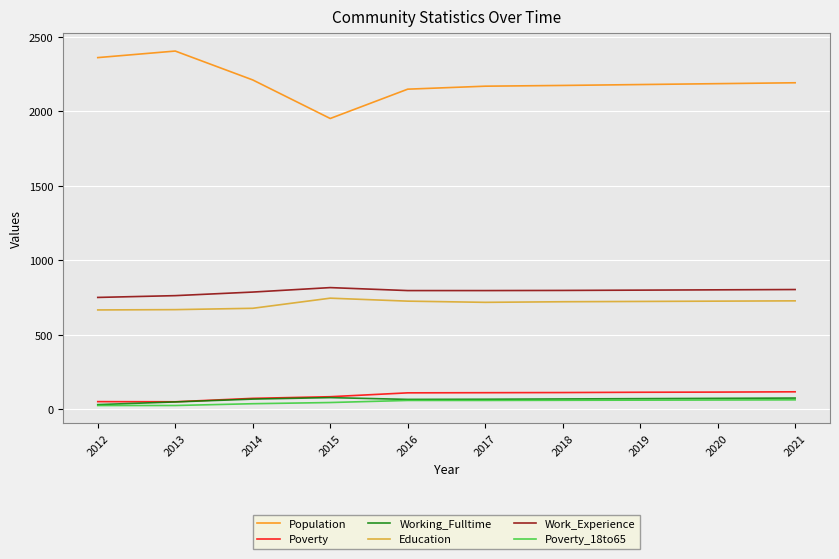

The Work_Experience series shows 751 at 2012. True or false?

True